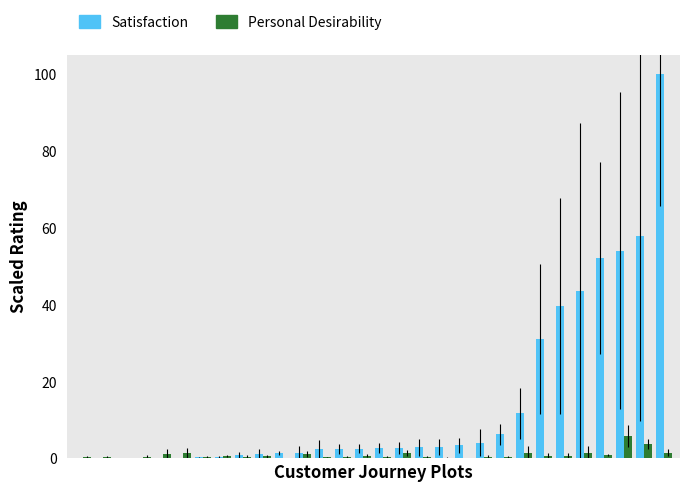

What is the maximum value shown in the chart?

100.0